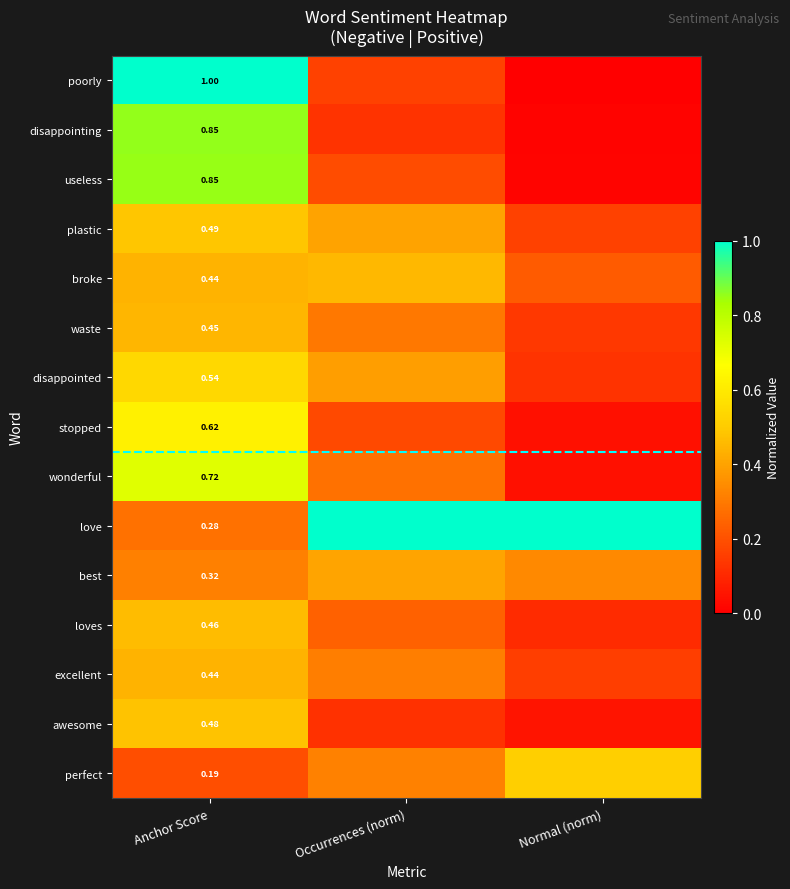

Which label corresponds to the smallest value in the chart?

Normal (norm)